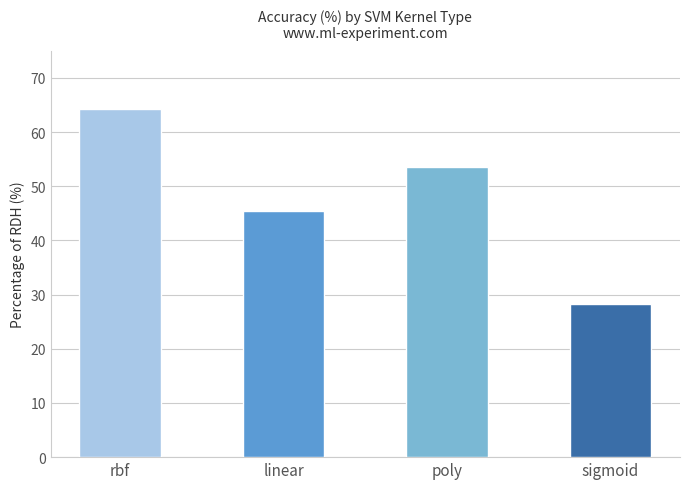

What is the minimum value shown in the chart?

28.2